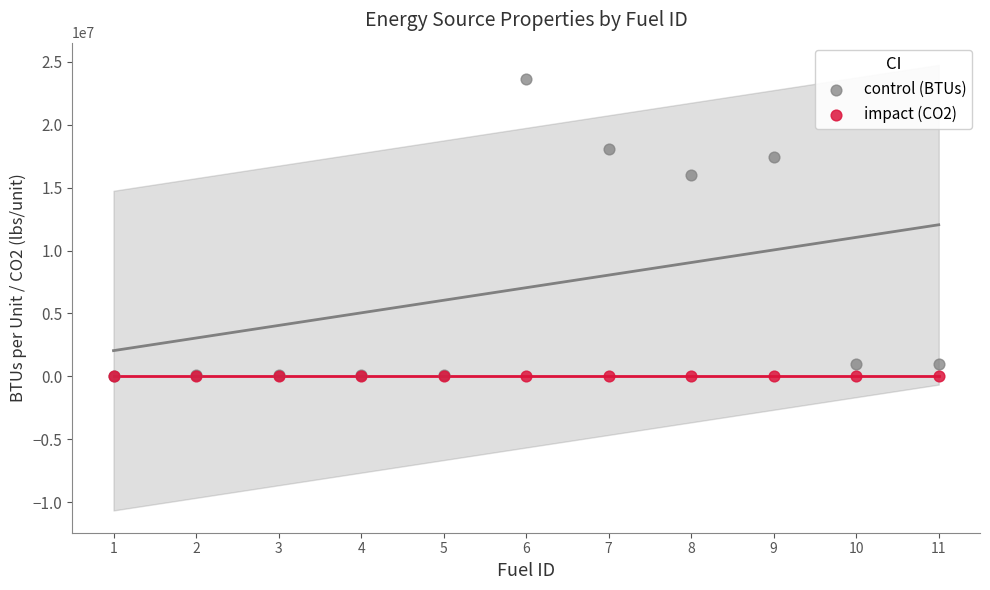

What are all the series names shown in the legend?

control (BTUs), impact (CO2)